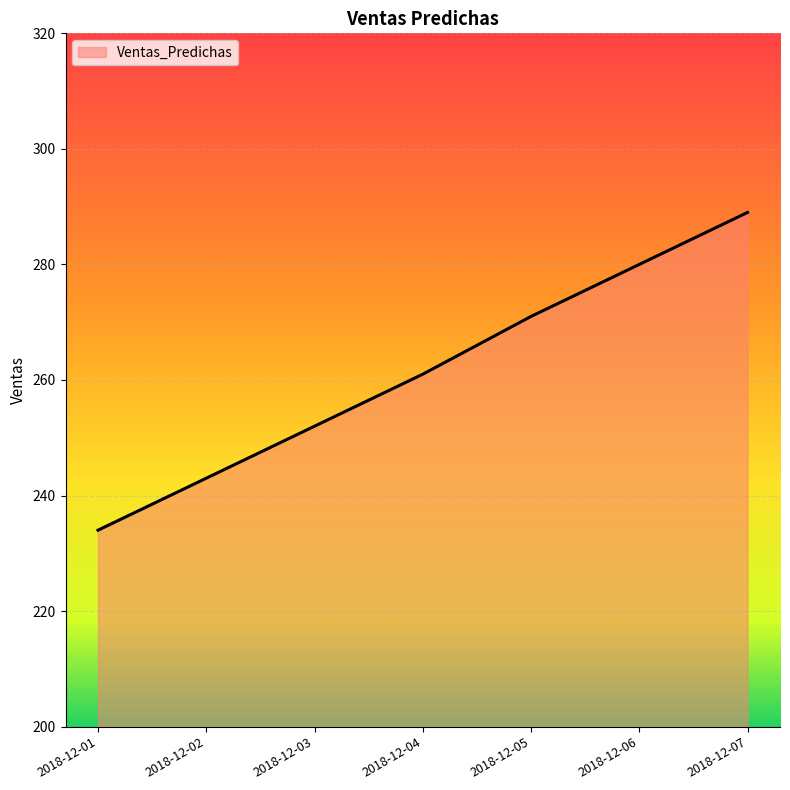

The value at 2018-12-04 is 406. True or false?

False